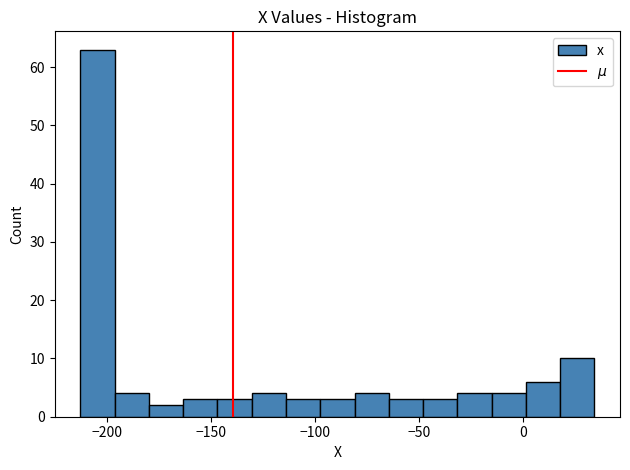

Read against the x-axis, roughly where is the centre of the tallest bar?

-205